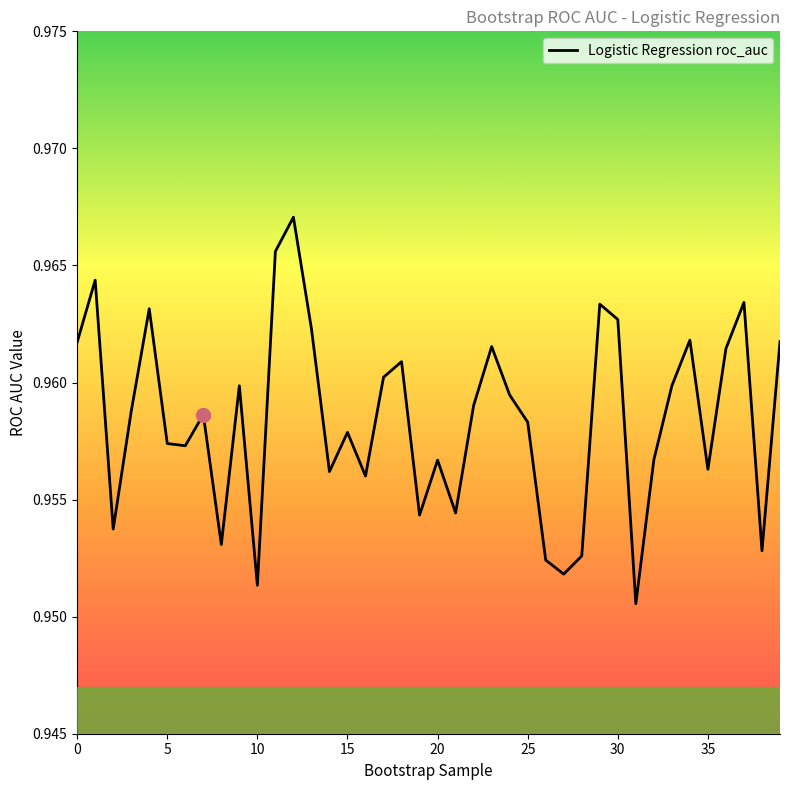

What is the label of the 23rd point from the right?

17